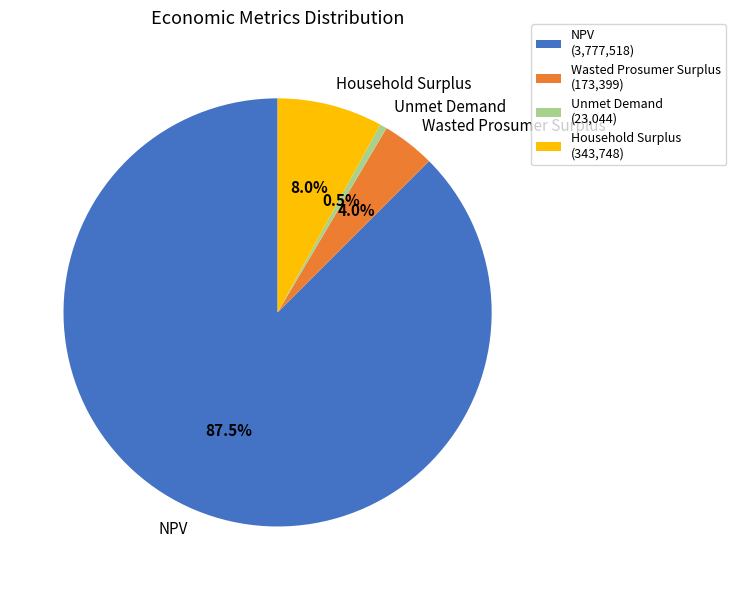

Which category has the biggest portion of the pie?

NPV